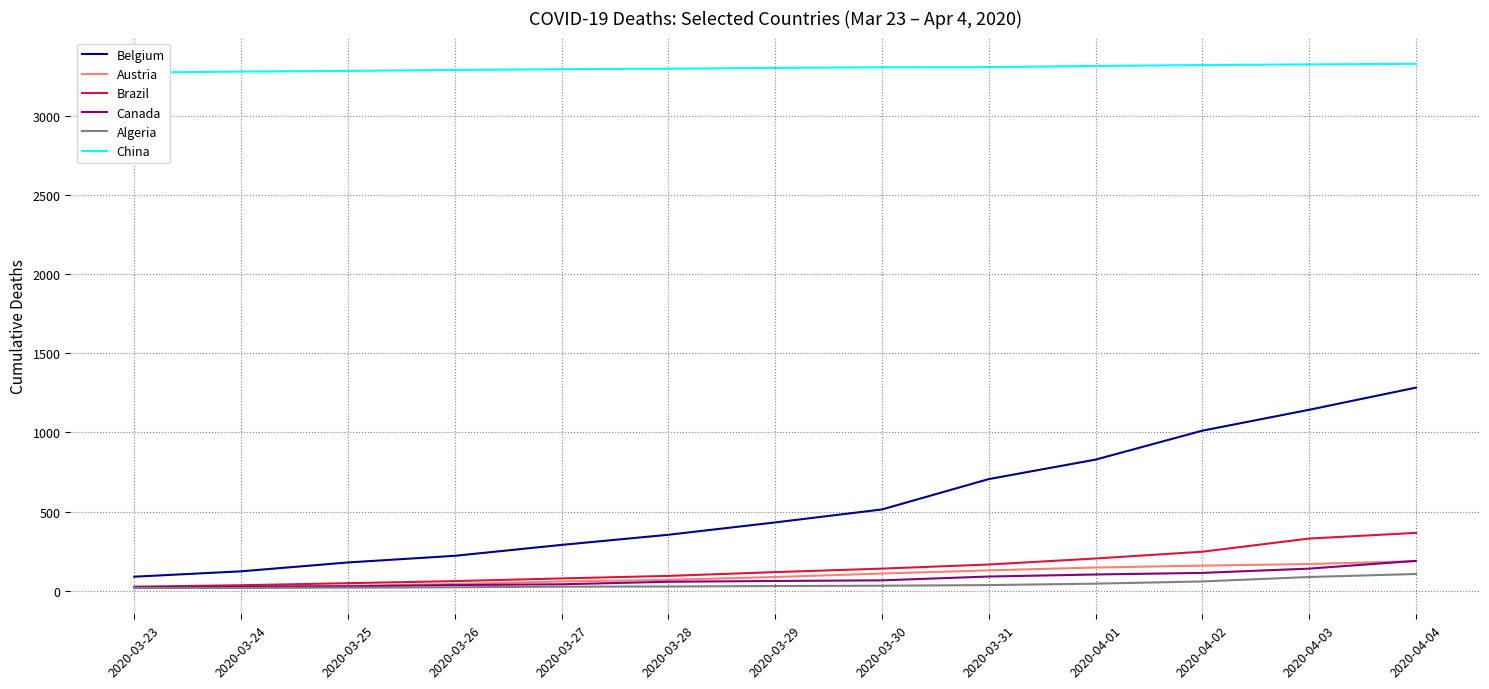

Reading left to right, extract all data points from this chart.

Belgium: 88	122	178	220	289	353	431	513	705	828	1011	1143	1283
Austria: 16	25	30	42	58	68	86	108	128	146	158	168	186
Brazil: 25	34	47	60	77	93	117	139	165	203	246	329	365
Canada: 21	25	27	35	40	56	61	65	89	102	112	139	188
Algeria: 17	17	19	21	25	26	29	31	35	44	58	86	105
China: 3274	3281	3285	3291	3296	3299	3304	3308	3309	3316	3322	3326	3330